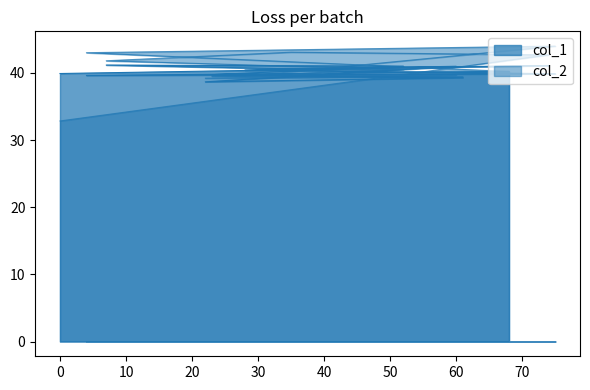

What is the difference between the maximum and minimum values in the col_2 series?

11.2